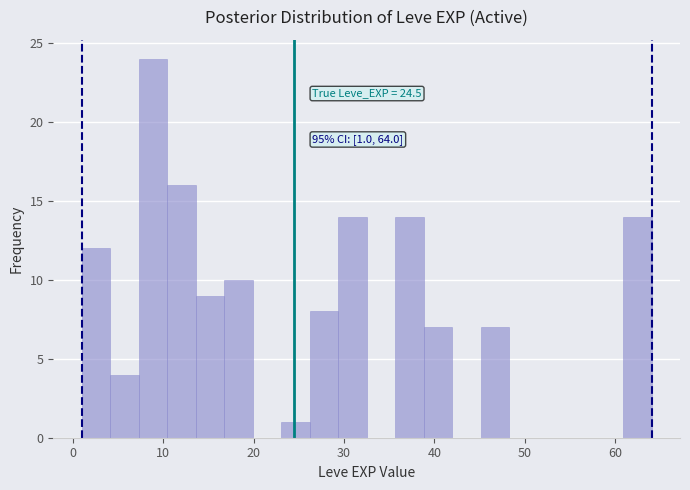

Read against the x-axis, roughly where is the centre of the tallest bar?

9